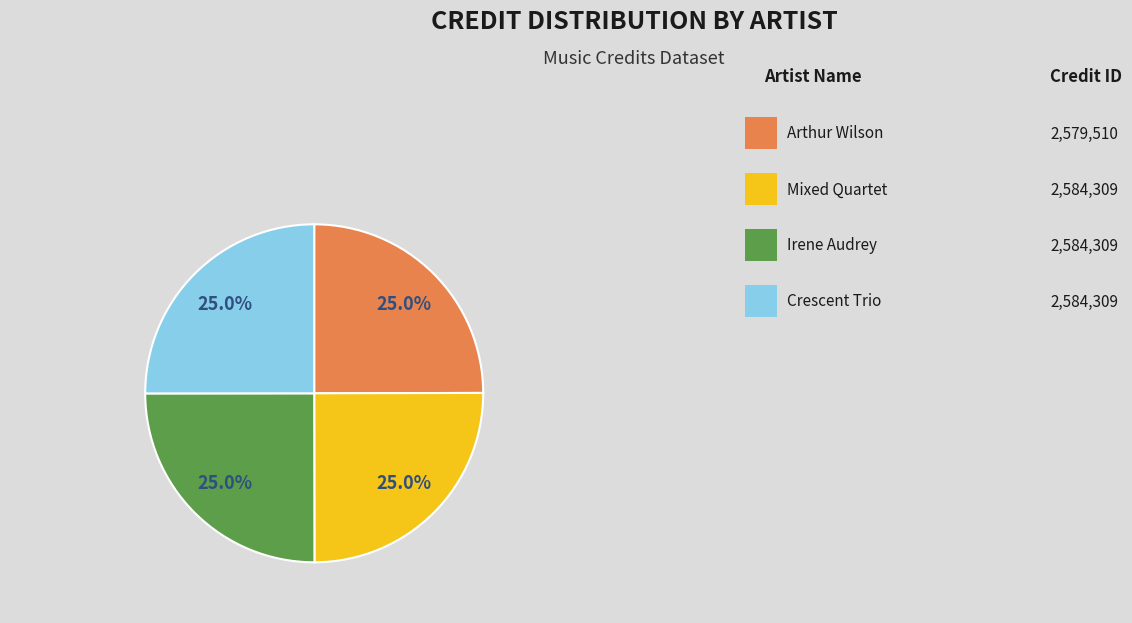

Does any single category account for the majority?

No